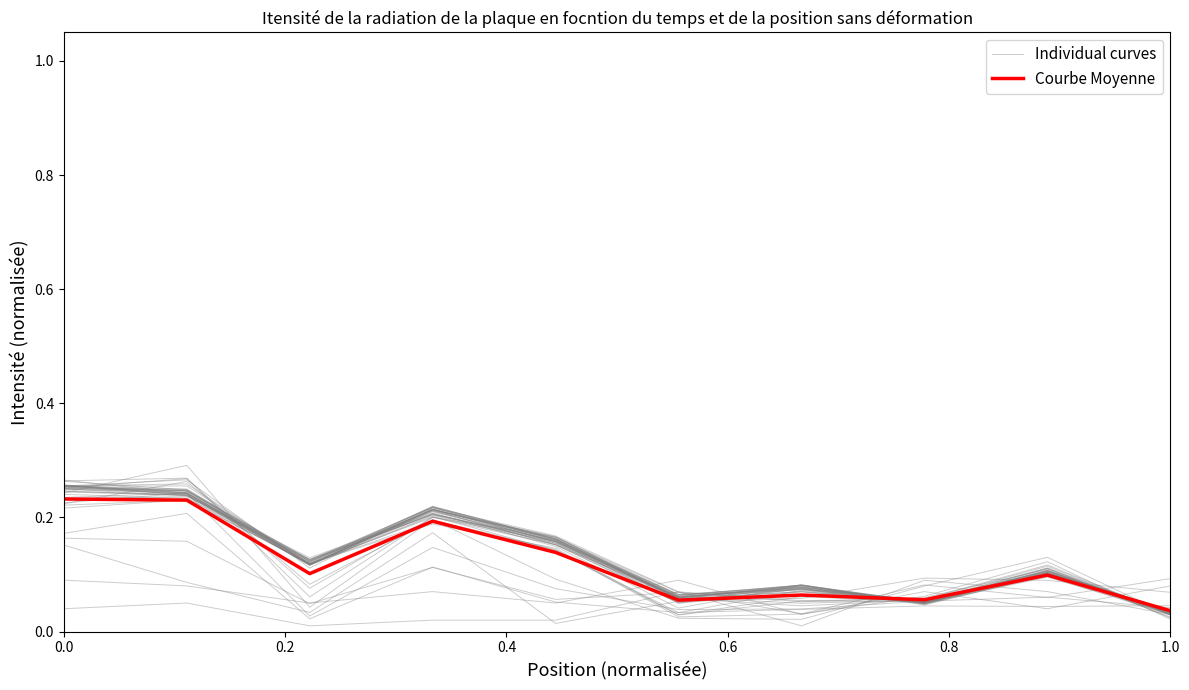

Reading left to right, list all the values displayed in this chart.

Individual curves: 0.0	0.1	0.0	0.0	0.0	0.1	0.0	0.1	0.1	0.0
Courbe Moyenne: 0.2	0.2	0.1	0.2	0.1	0.1	0.1	0.1	0.1	0.0